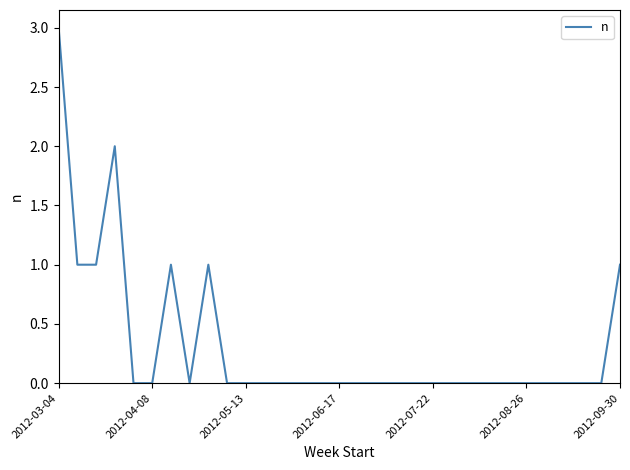

What is the difference between the maximum and minimum values?

3